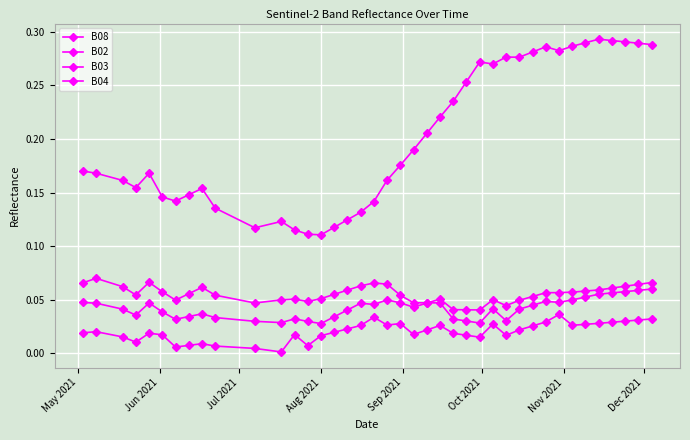

At which category does B04 reach its first local peak?

Jun 2021